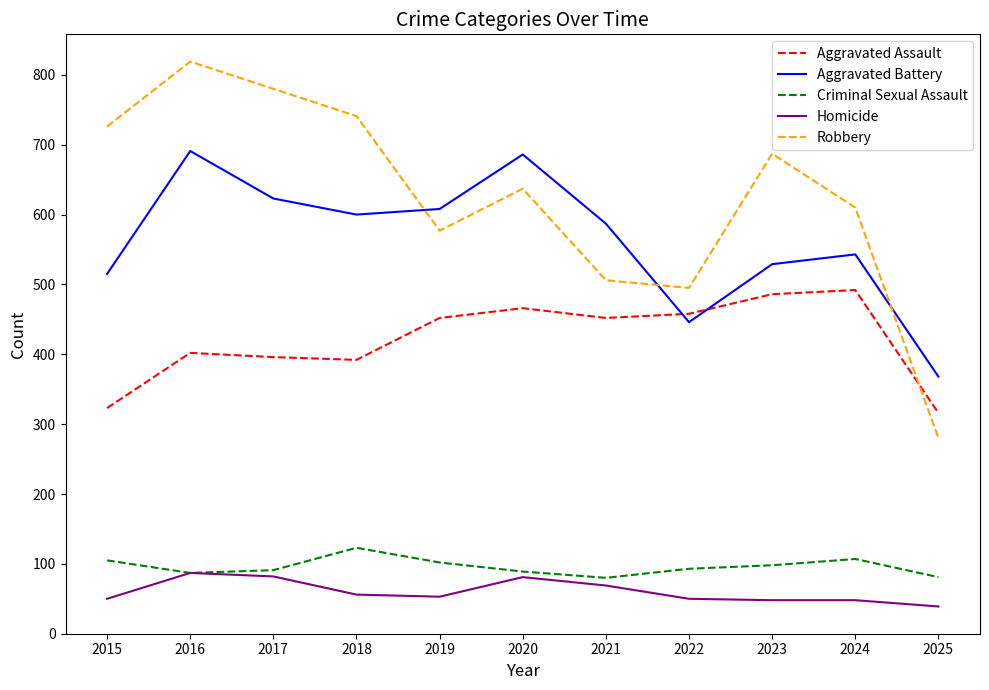

What is the difference between the maximum and second lowest values in the Robbery series?

324